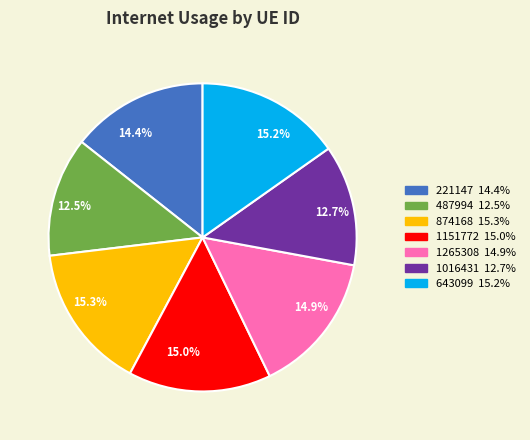

What is the total percentage of 15.2% and 15.0%?

30.2%